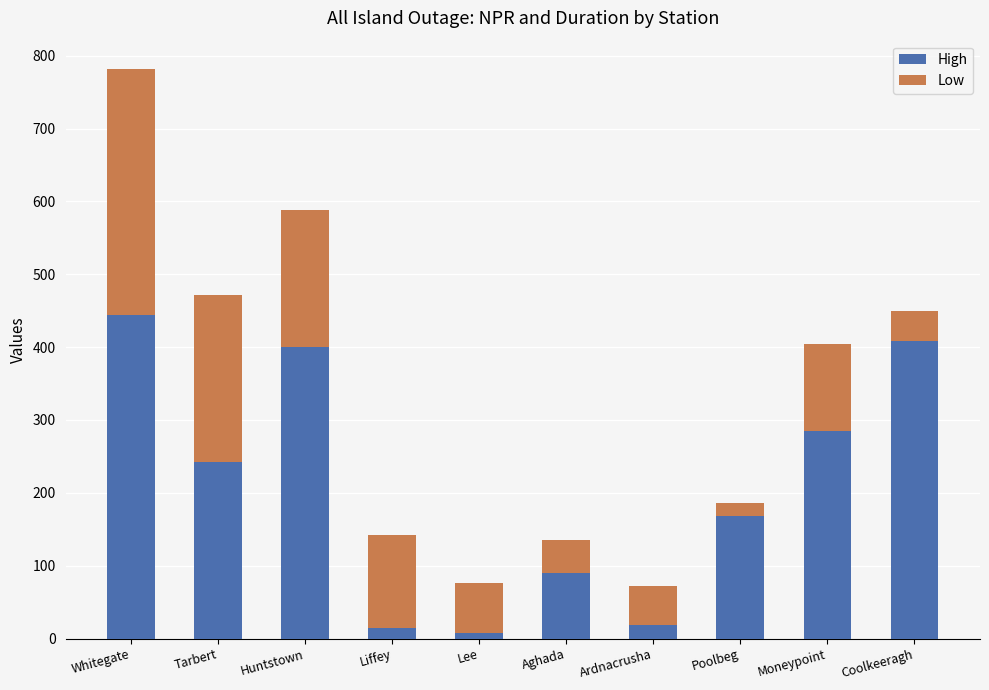

Which category has the highest value in the High series?

Whitegate